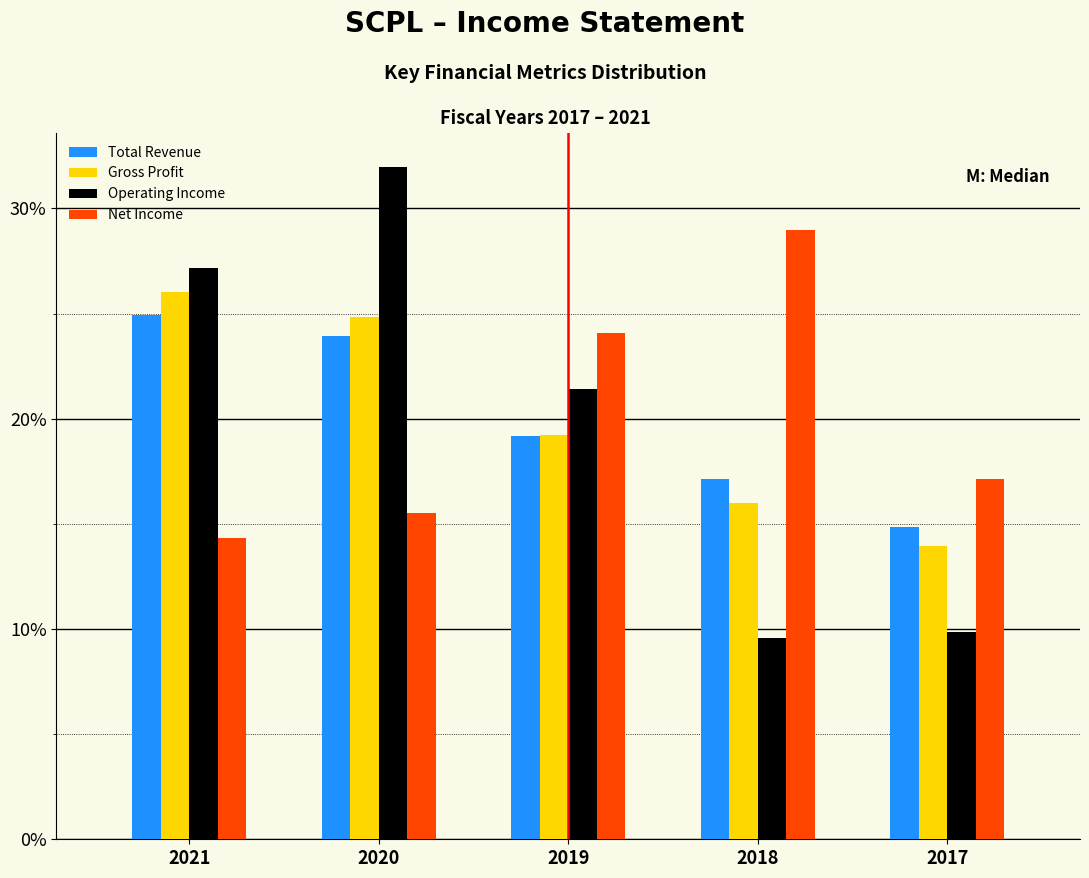

Reading left to right, extract all data points from this chart.

Total Revenue: 24.9	23.9	19.2	17.1	14.9
Gross Profit: 26.0	24.8	19.2	16.0	13.9
Operating Income: 27.2	32.0	21.4	9.6	9.9
Net Income: 14.3	15.5	24.1	29.0	17.1